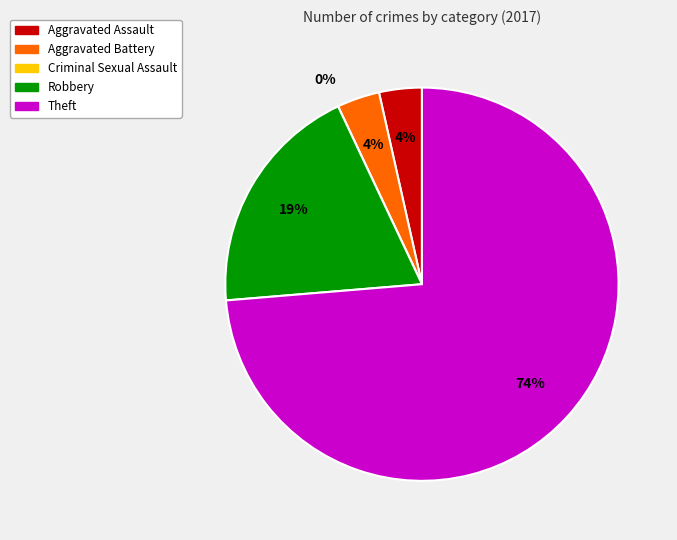

Which category has the biggest portion of the pie?

Theft